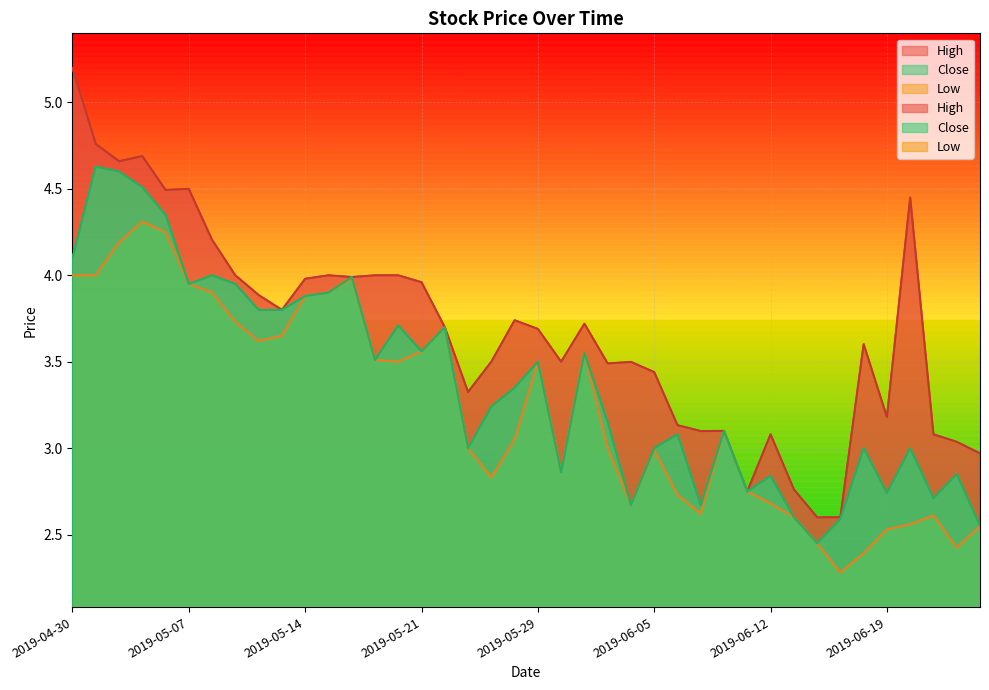

What position from the right is 2019-06-25?

1